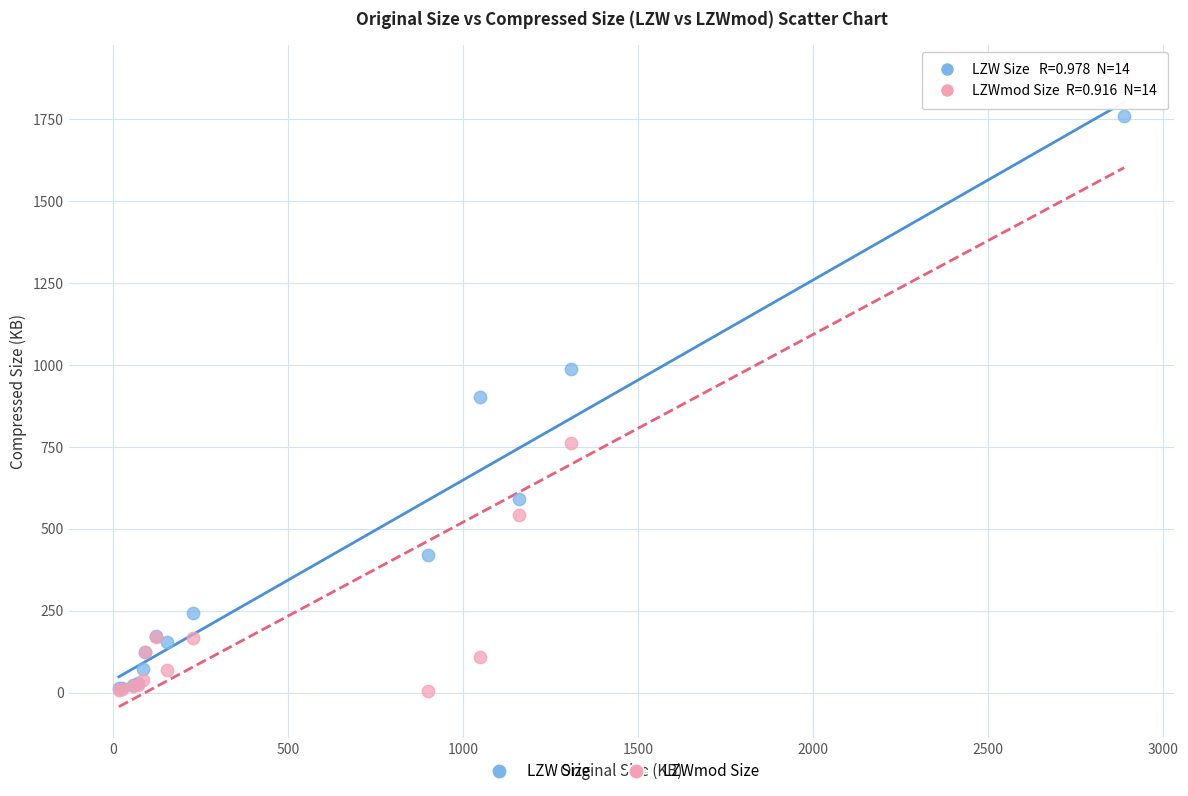

What are all the series names shown in the legend?

LZW Size, LZWmod Size